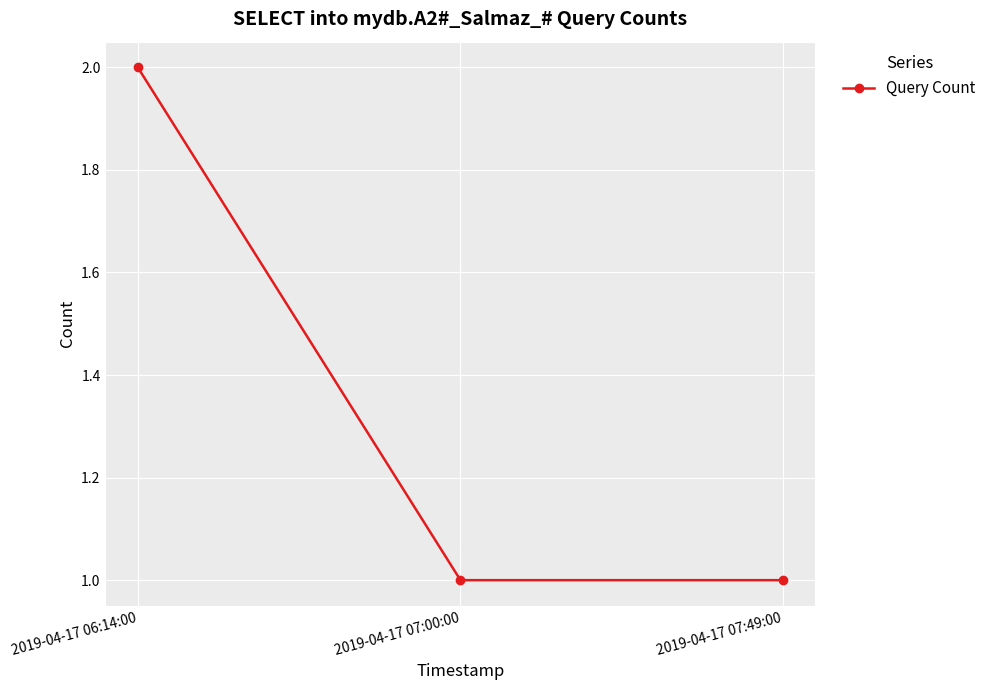

Reading left to right, list all the values displayed in this chart.

2019-04-17 06:14:00=2	2019-04-17 07:00:00=1	2019-04-17 07:49:00=1